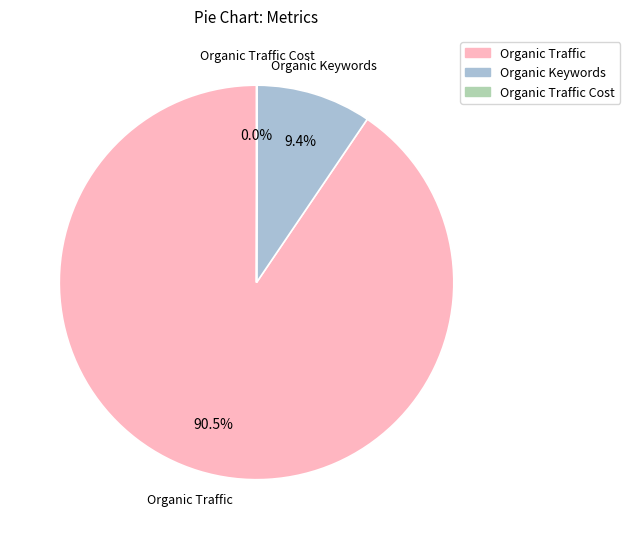

Do Organic Traffic and Organic Keywords together represent more than half of the pie?

Yes